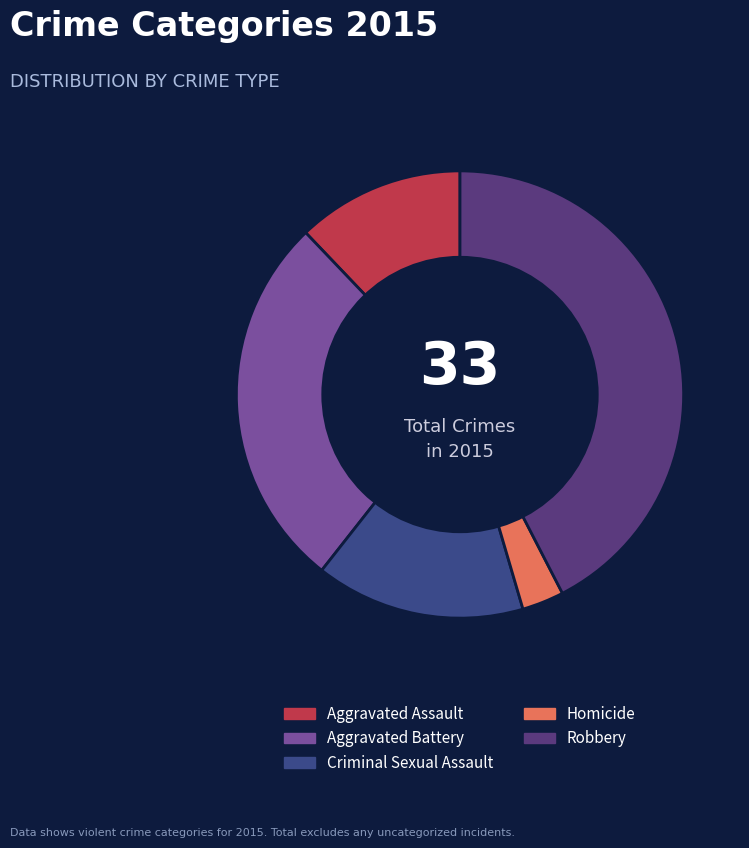

Count the number of slices in the pie.

5